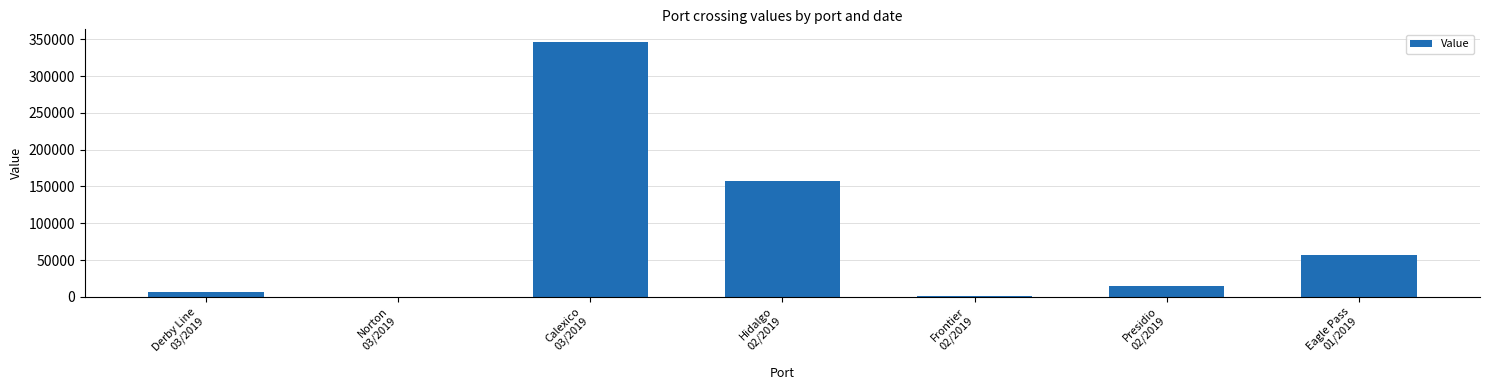

Is it true that the value at Norton
03/2019 is 19?

True